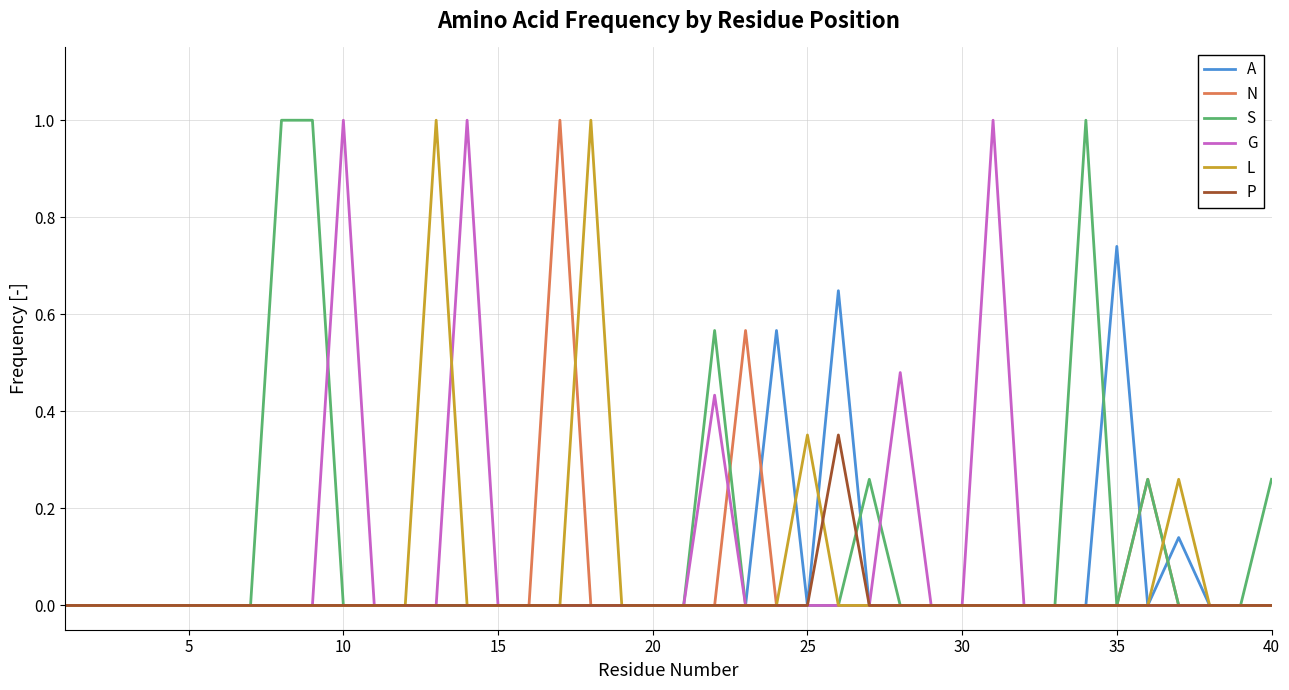

True or false: N has a value of -0.4 at 10.

False